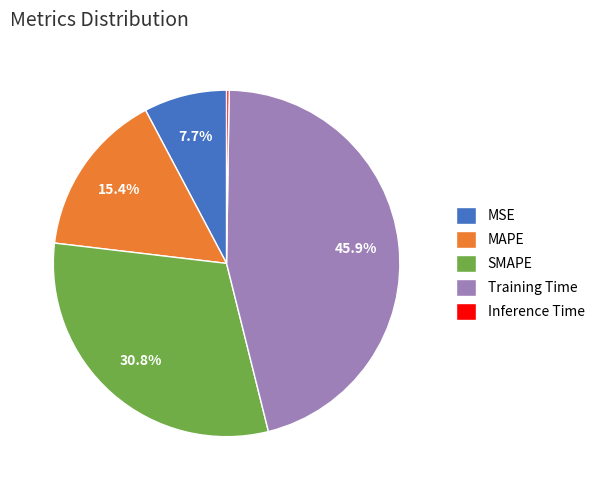

Which category has the biggest portion of the pie?

Training Time